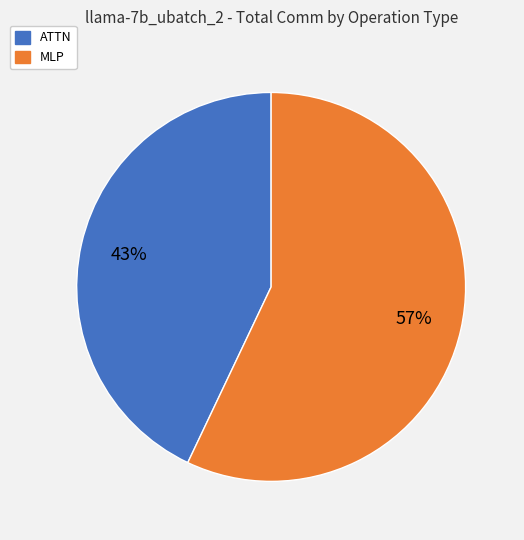

Which slice is the largest?

MLP